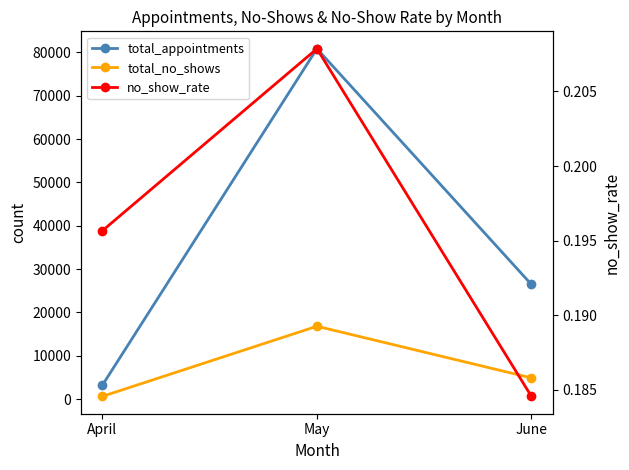

Which label corresponds to the smallest value in the chart?

June